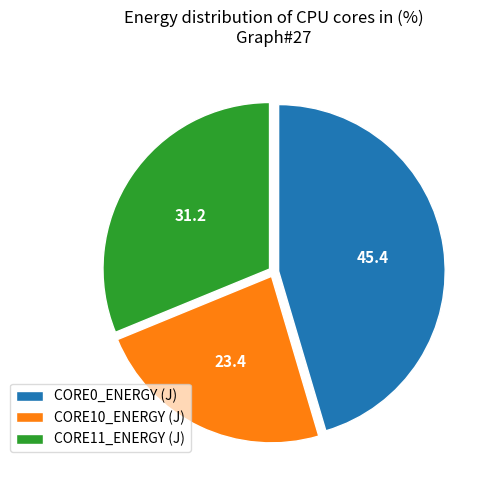

Does any single category account for the majority?

No